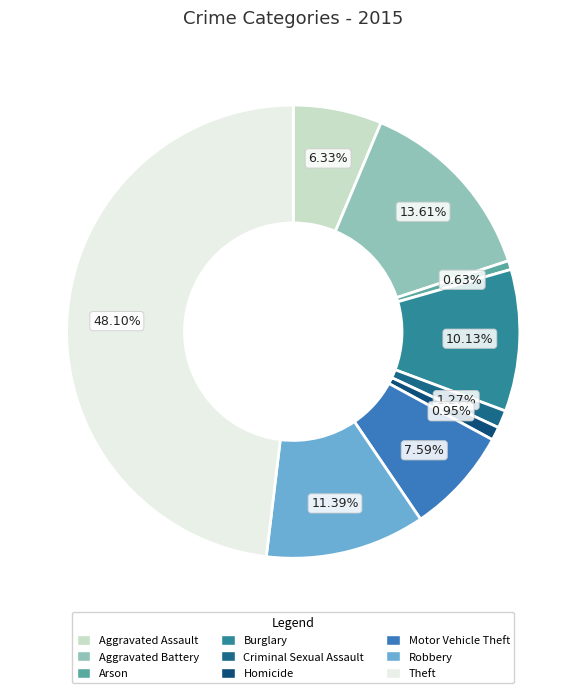

How many slices are in this pie chart?

9